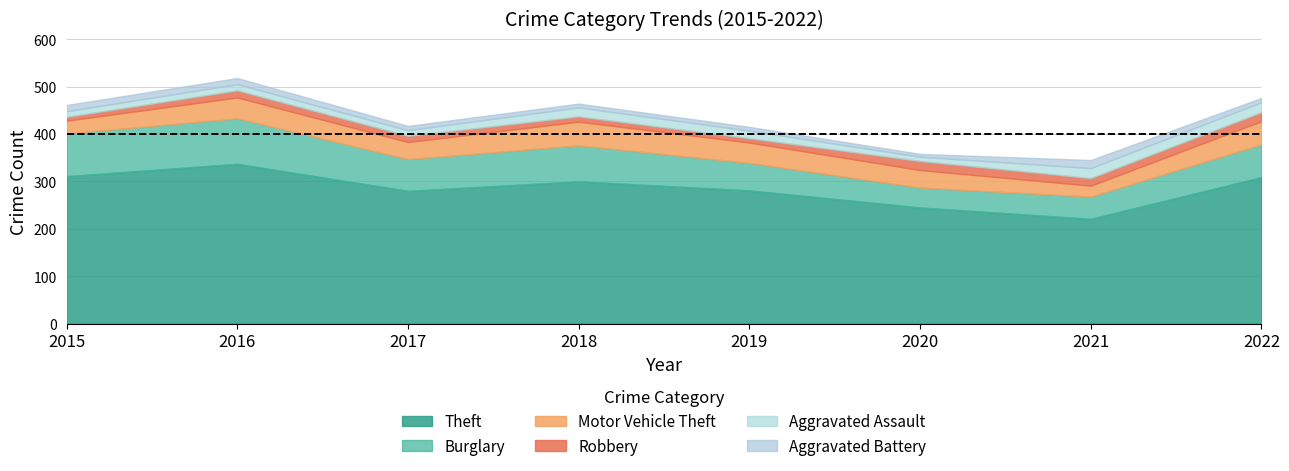

At 2019, list the series in order from largest to smallest.

Theft, Burglary, Motor Vehicle Theft, Aggravated Assault, Robbery, Aggravated Battery